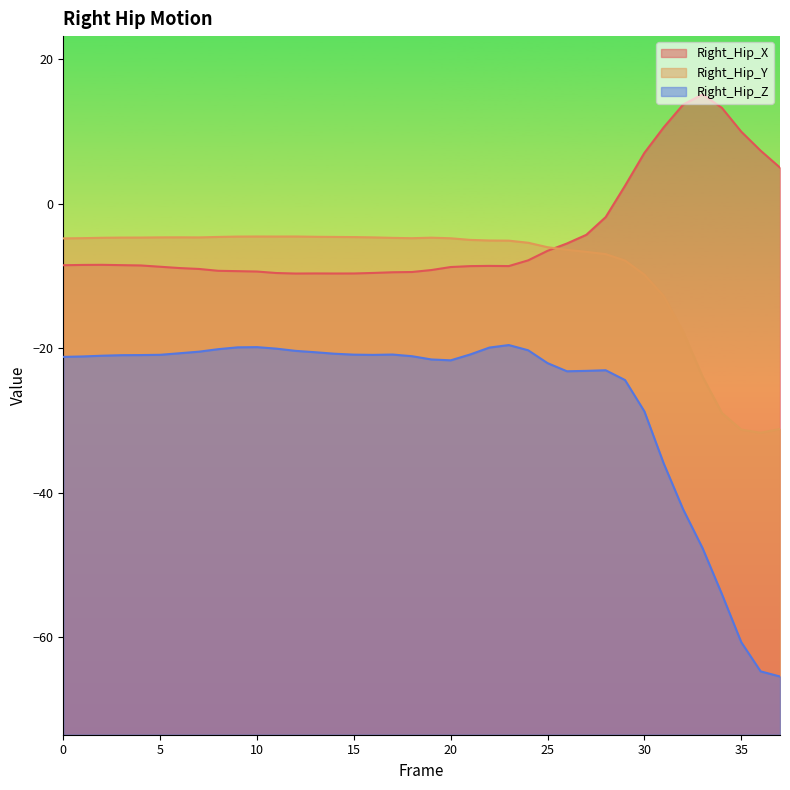

At how many categories does at least one series exceed -29?

38